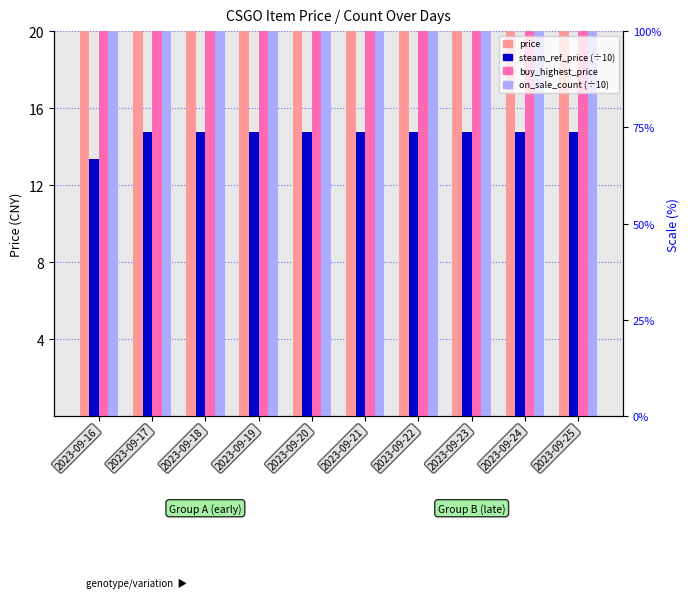

Where does the buy_highest_price series first go above 114?

2023-09-25